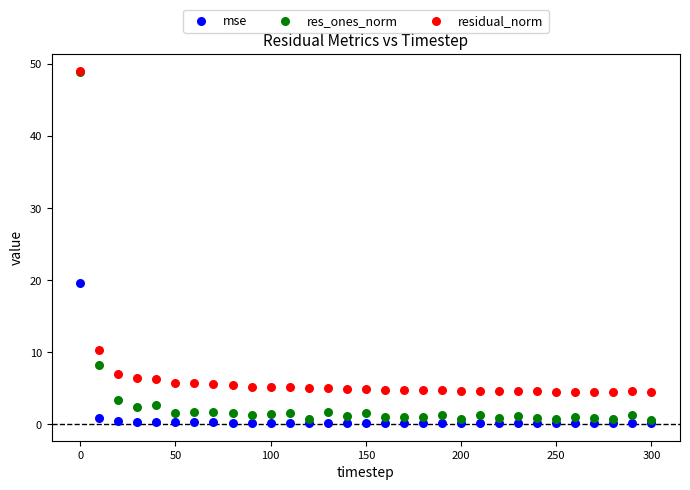

What are all the series names shown in the legend?

mse, res_ones_norm, residual_norm